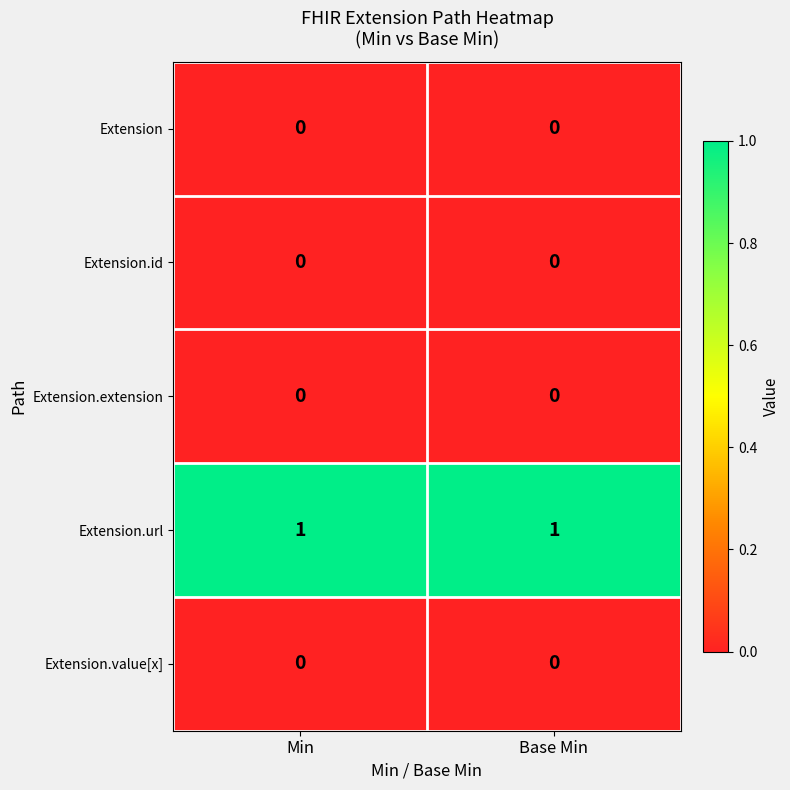

Reading left to right, list all the values displayed in this chart.

Extension: Min=0	Base Min=0
Extension.id: Min=0	Base Min=0
Extension.extension: Min=0	Base Min=0
Extension.url: Min=1	Base Min=1
Extension.value[x]: Min=0	Base Min=0